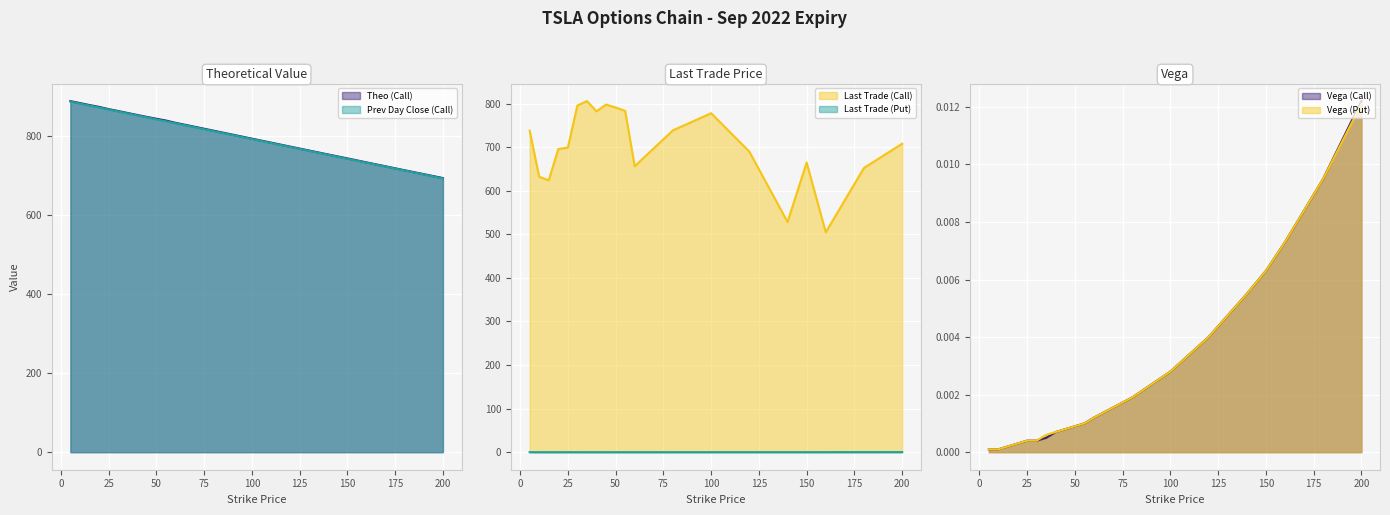

What is the difference between the last_trade_price_P values at 180 and 20?

0.1